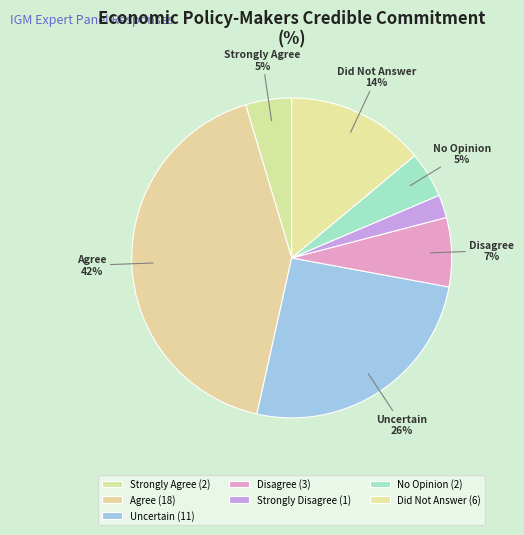

Count the number of slices in the pie.

7